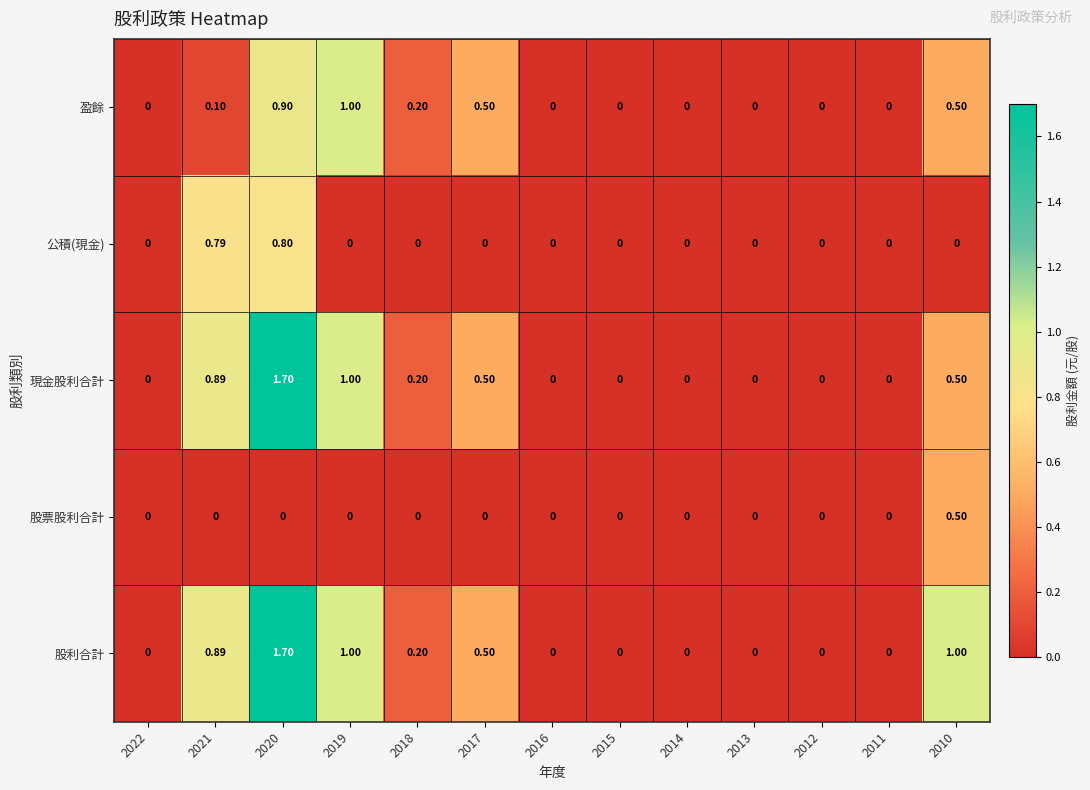

Is the value of 公積(現金) at 2021 greater than the value of 股票股利合計 at 2017?

Yes